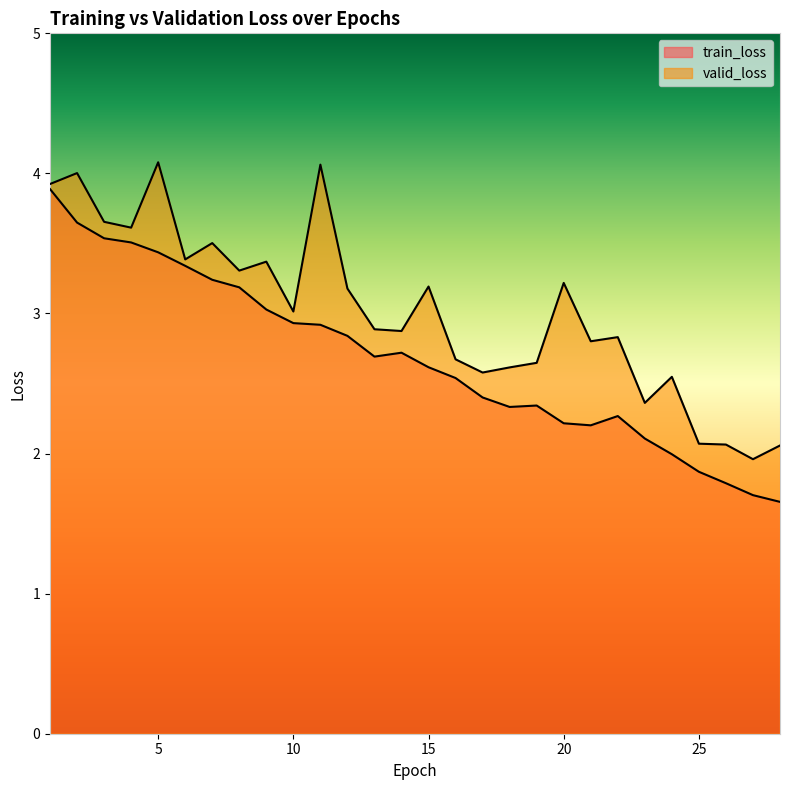

How many lines are shown in the chart?

2